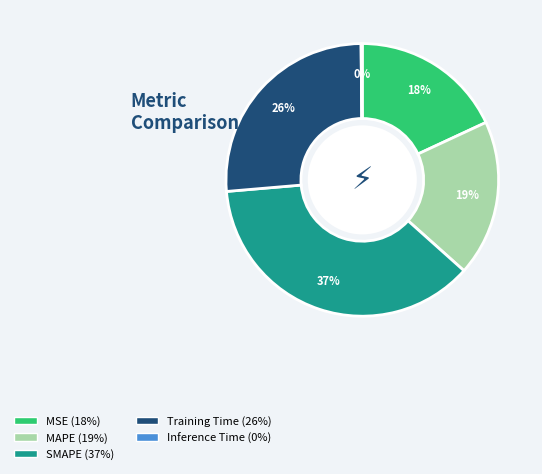

To the nearest percent, what is the difference between the largest and smallest slice percentages?

37%